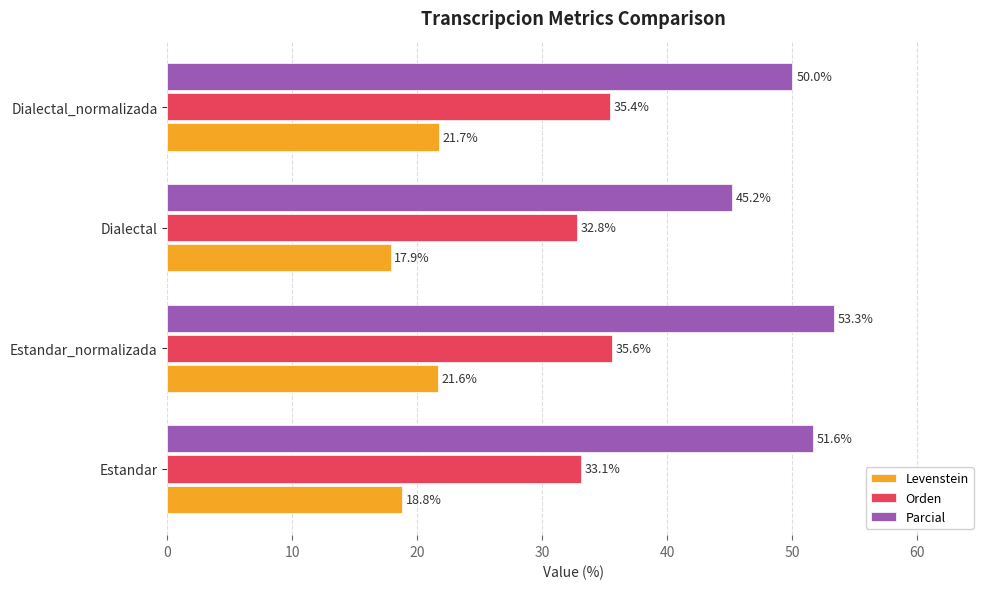

What is the difference between the maximum and minimum values in the Orden series?

2.8